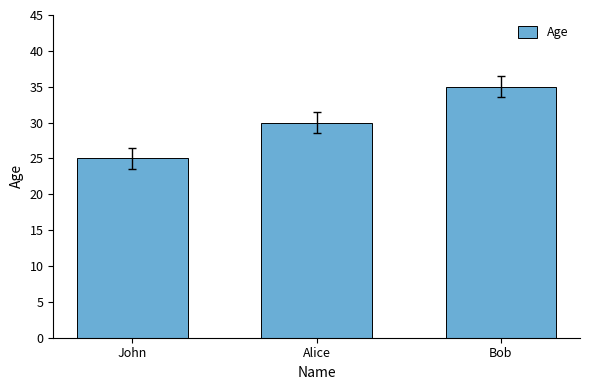

Does the chart contain stacked bars?

No